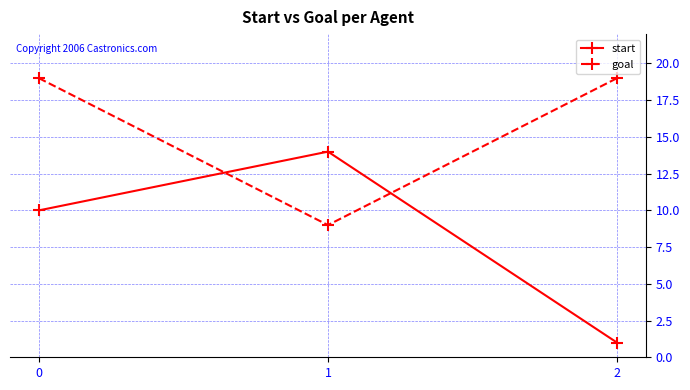

Rank the series by their average value, from highest to lowest.

goal, start